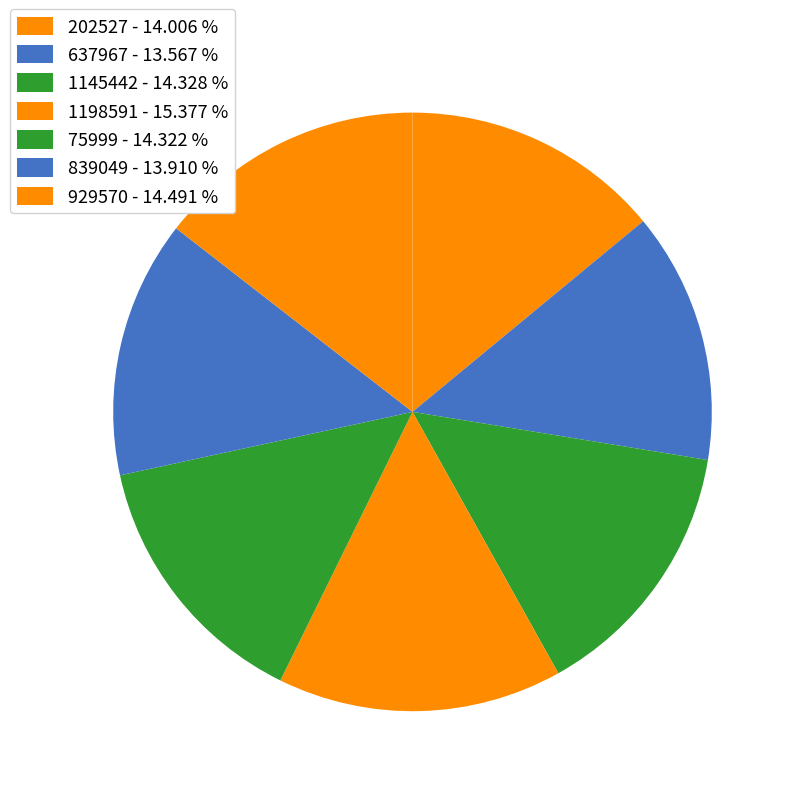

To the nearest percent, what is the combined percentage of 929570 and 1145442?

29%